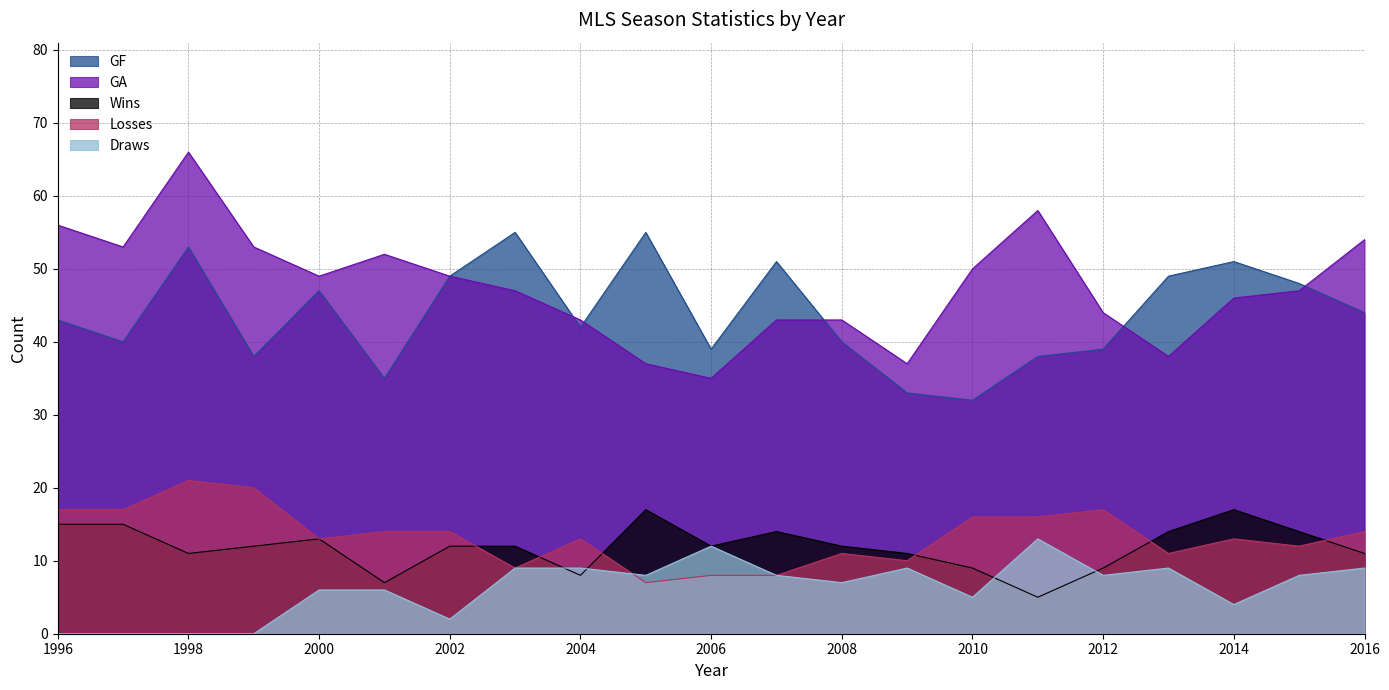

Where does the GA series first go above 47?

1996